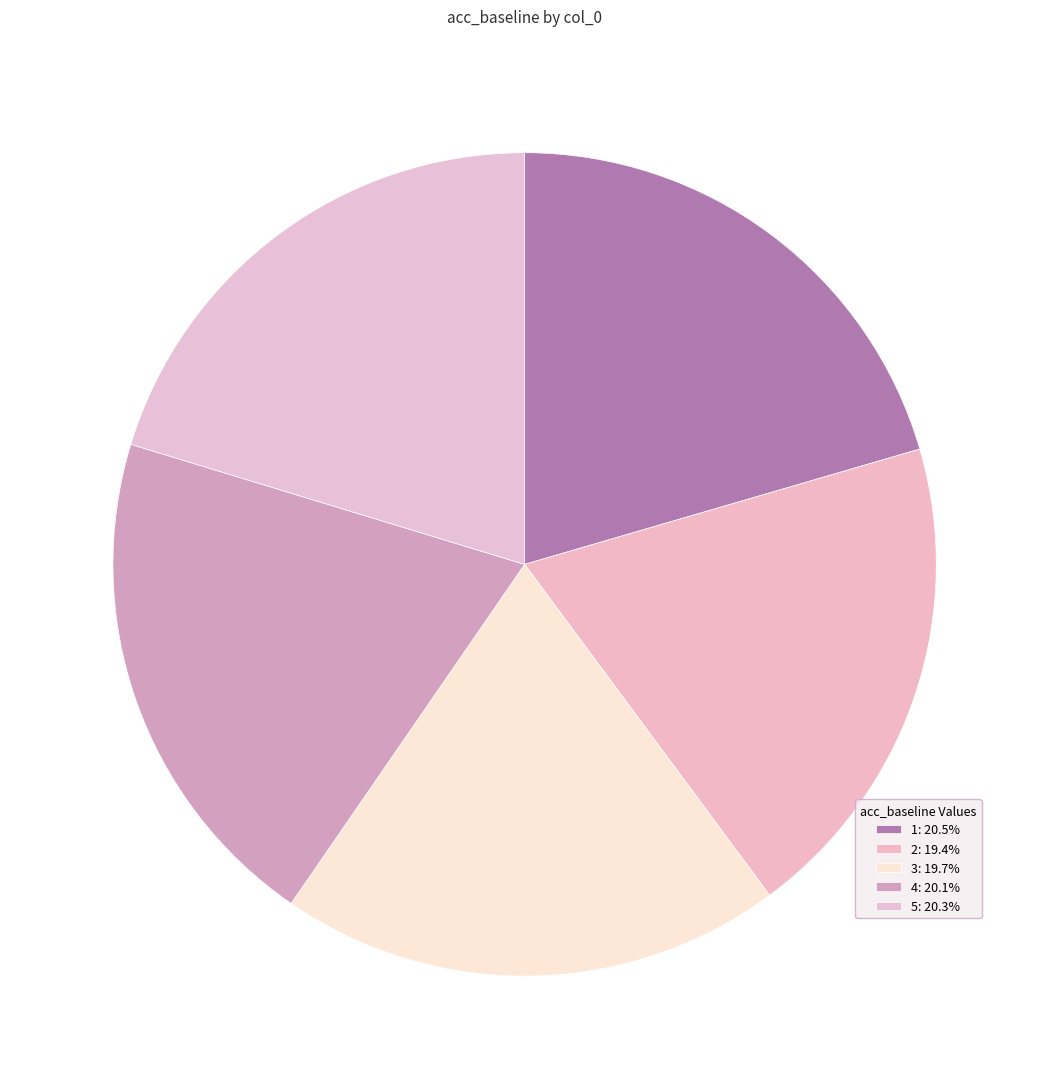

To the nearest percent, what is the difference between the largest and smallest slice percentages?

1%